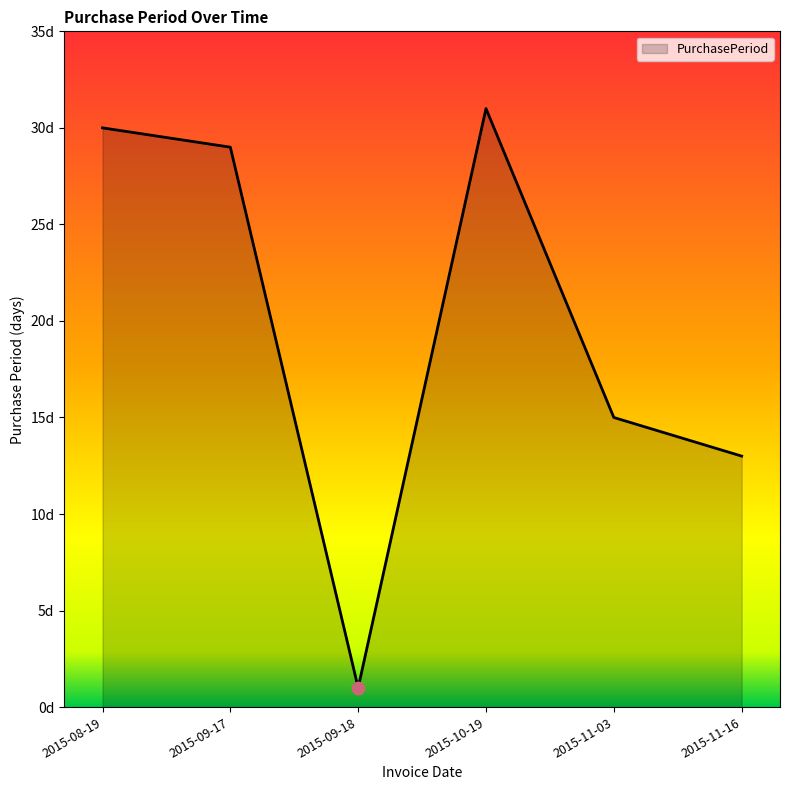

Which has a higher value, 2015-09-18 or 2015-10-19?

2015-10-19